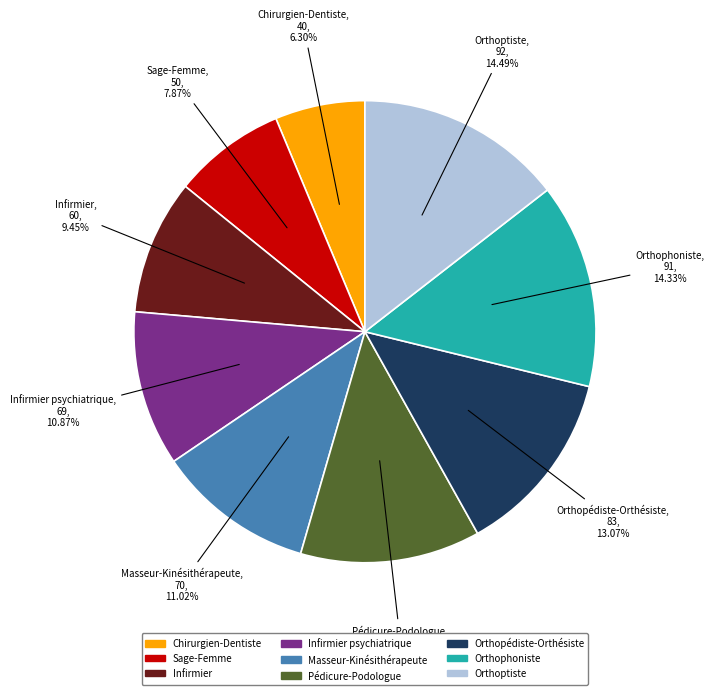

To the nearest percent, what portion does Sage-Femme represent?

8%